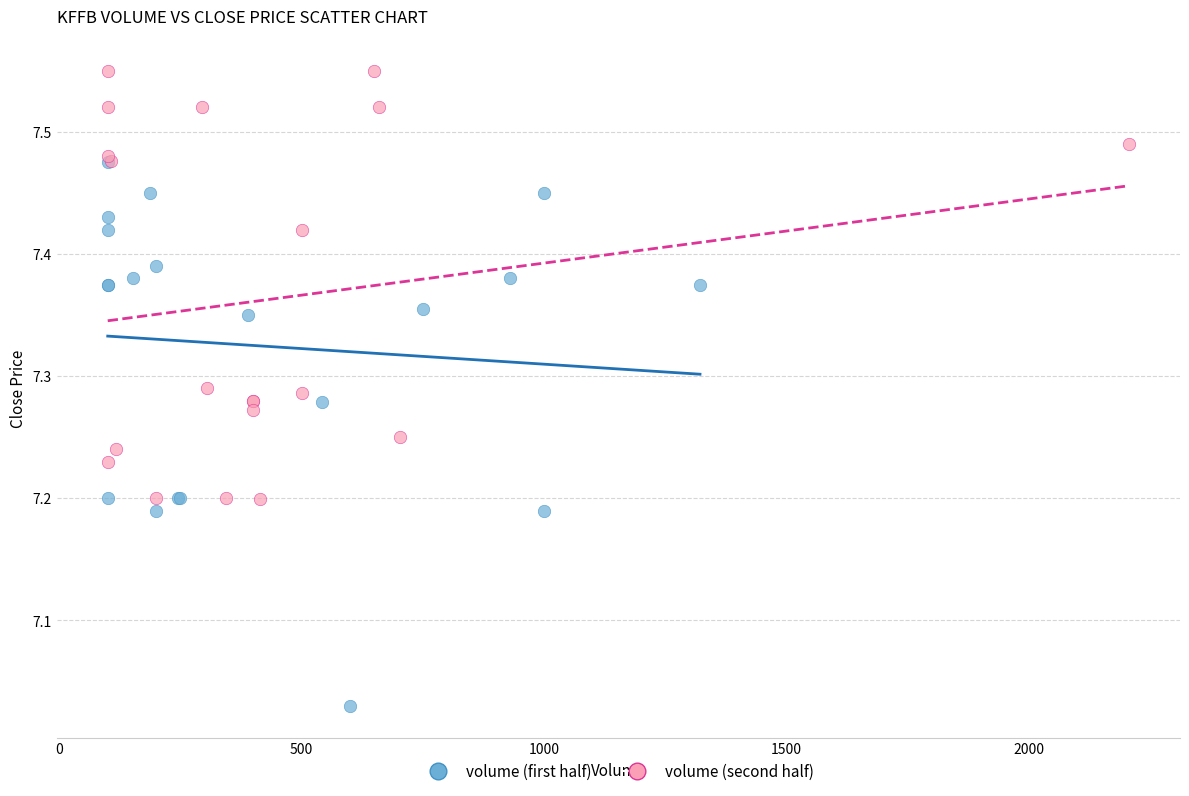

Which series reaches the maximum Y coordinate?

volume (second half)